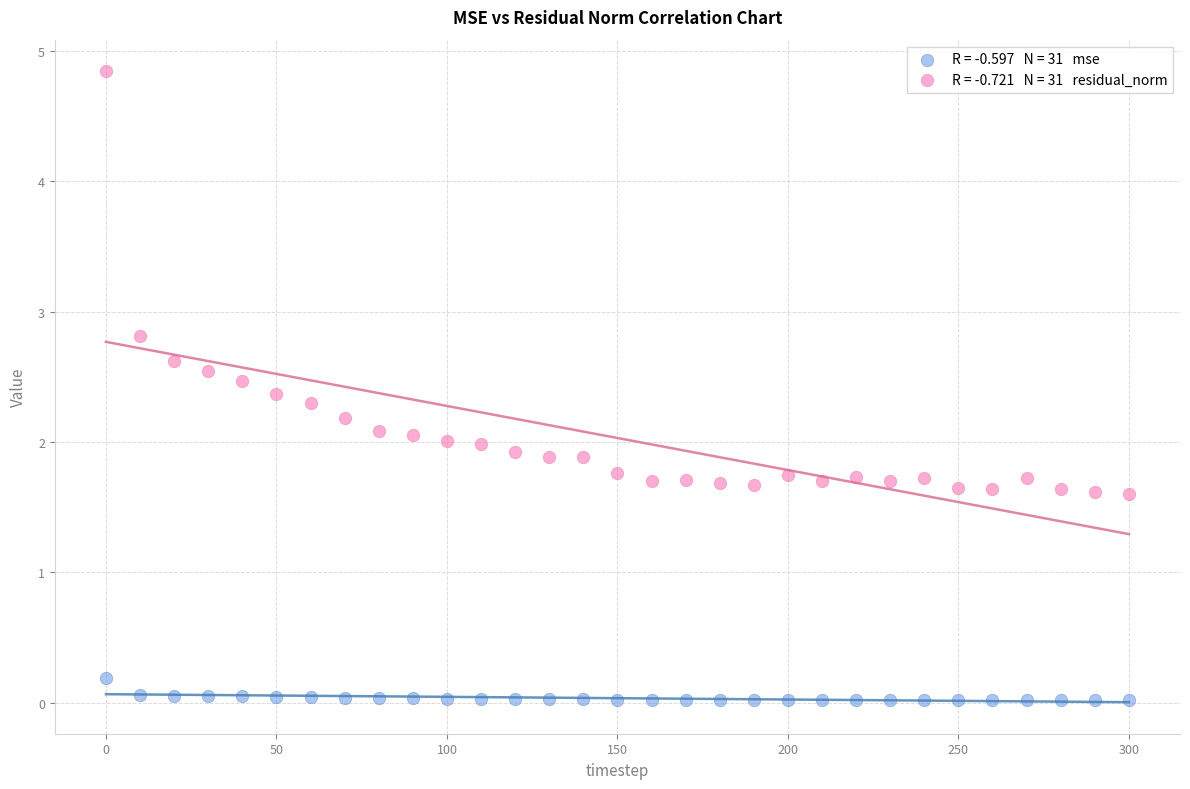

Across all data points, what is the range of X values (max minus min)?

300.0